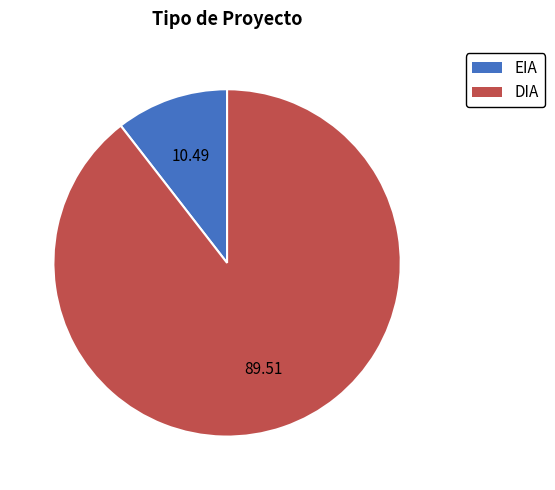

Rank the categories by value from lowest to highest.

EIA, DIA